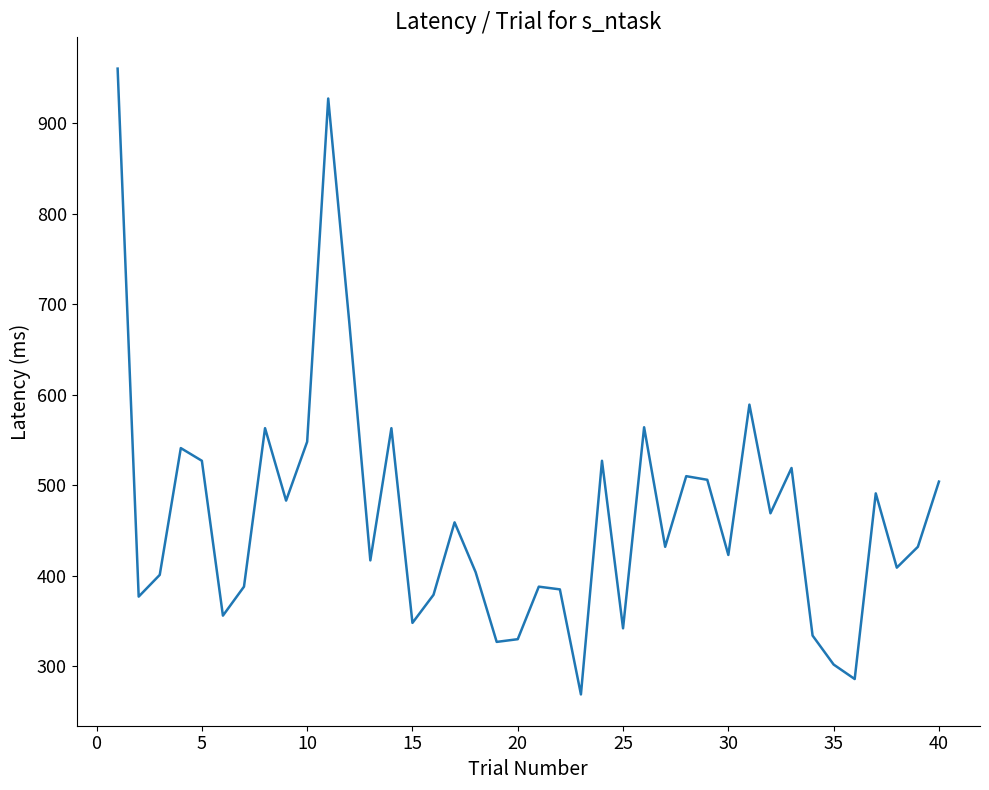

What is the greatest value displayed?

960